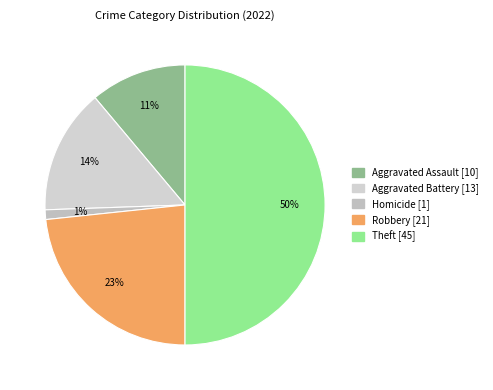

How many segments does this pie chart have?

5